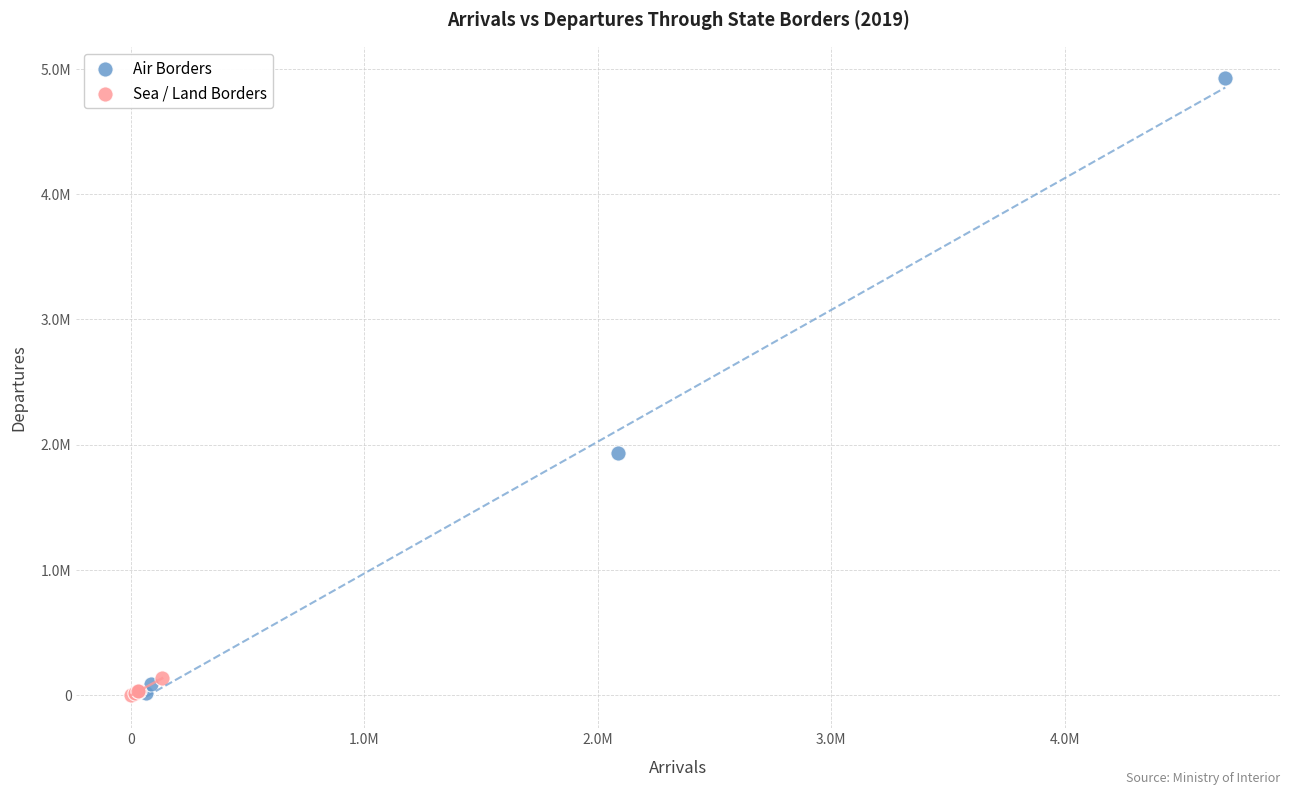

What are all the series names shown in the legend?

Air Borders, Sea / Land Borders